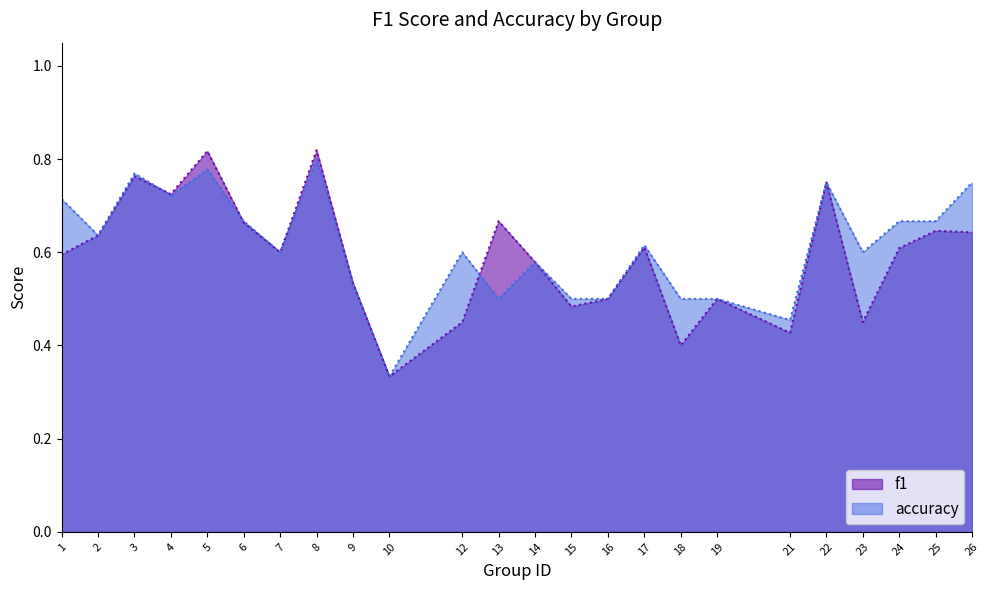

What is the total value across all series at 23?

1.1